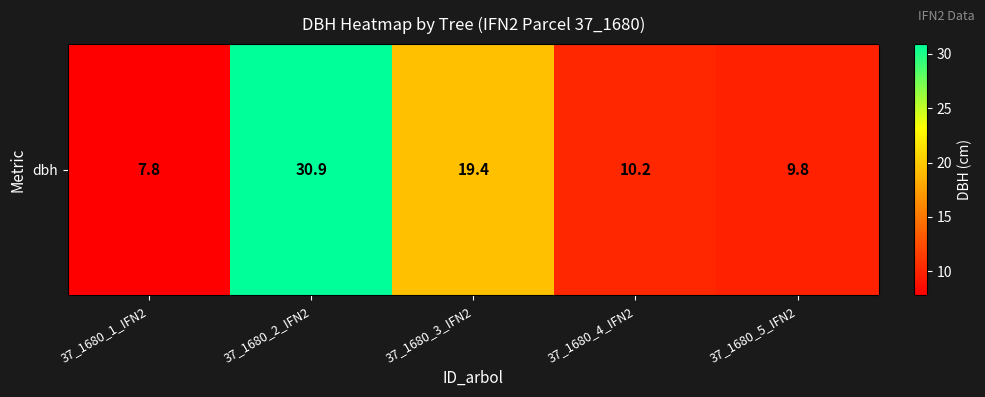

How many data points are above 10?

3